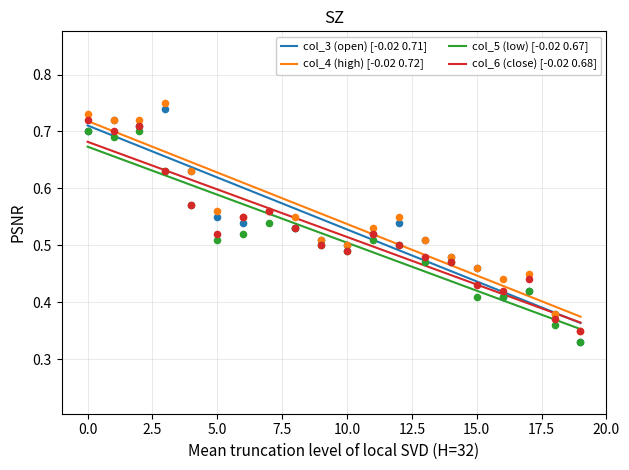

Which series has the widest spread of Y values?

col_3 (open)